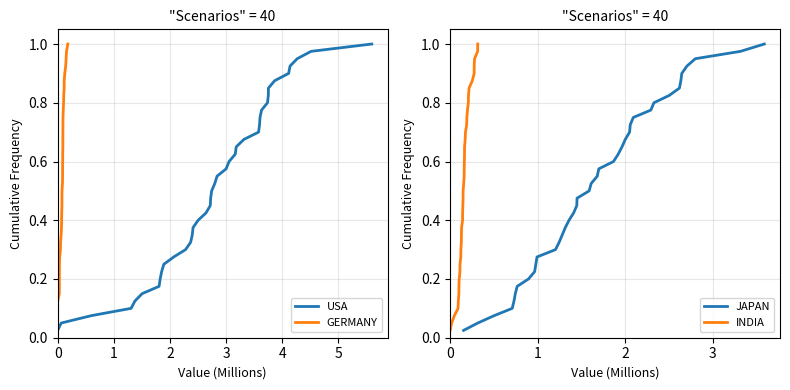

How many distinct data groups are displayed?

4